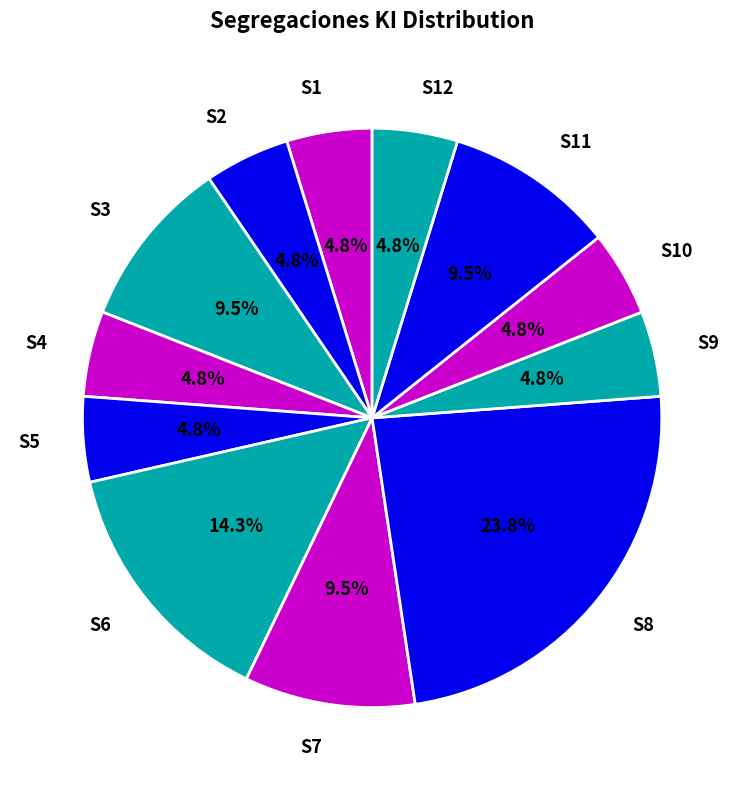

Does any single category account for the majority?

No